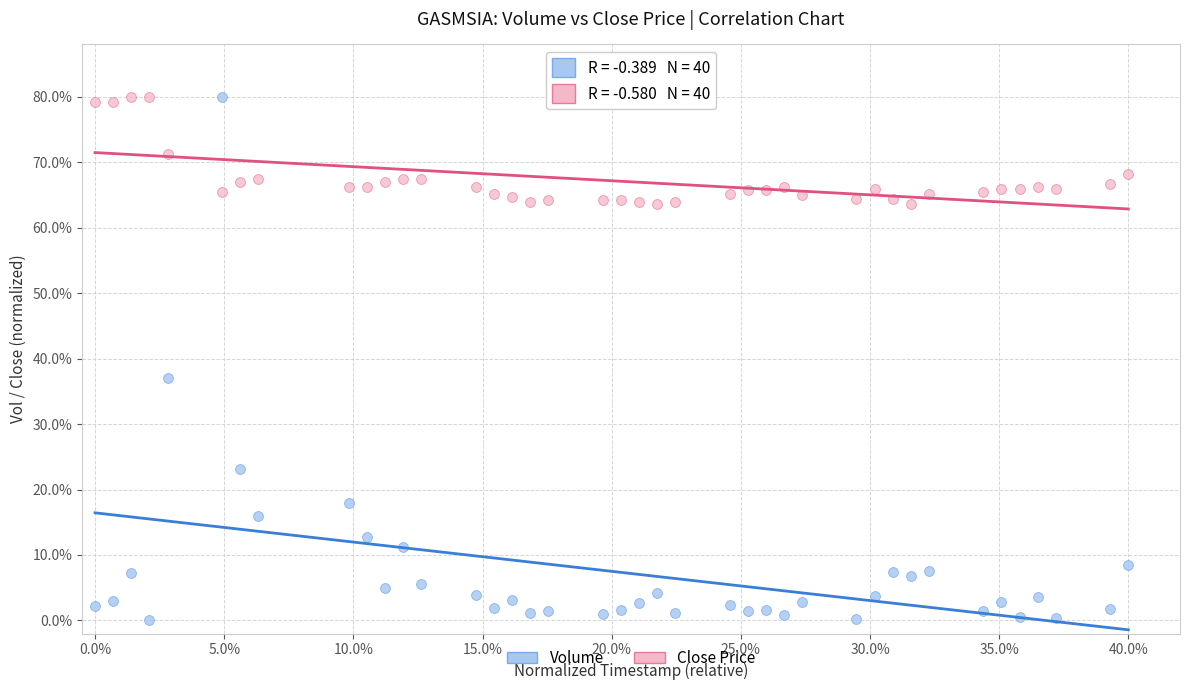

Which series contains the lowest Y value?

Volume